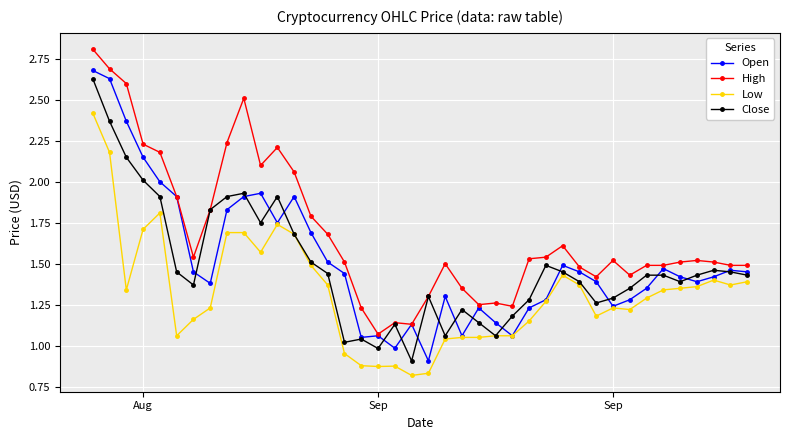

Which series has the largest total across all categories?

High